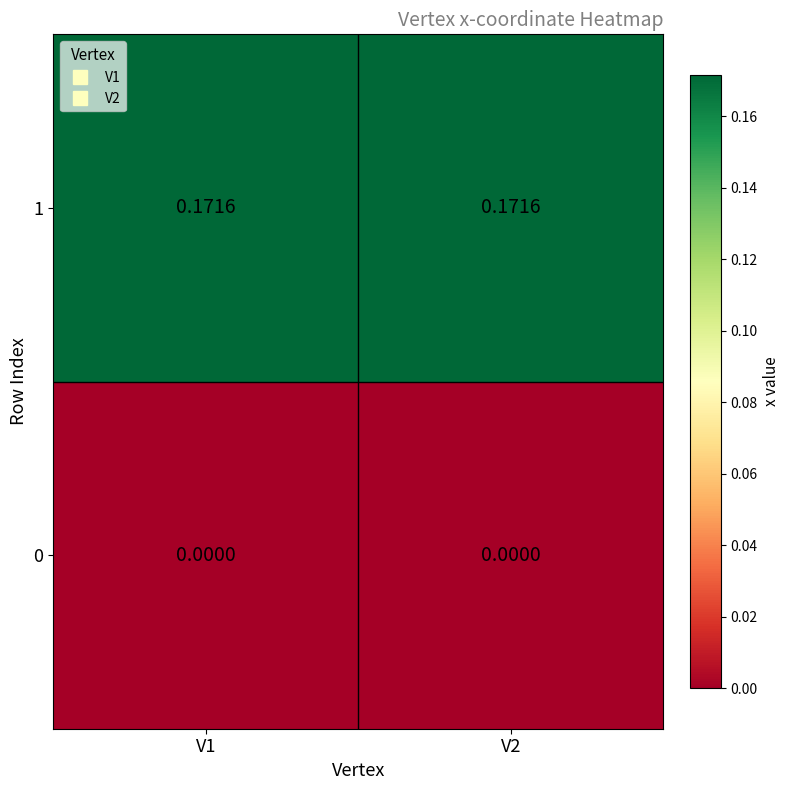

Is the value of 0 at V1 greater than the value of 1 at V2?

No